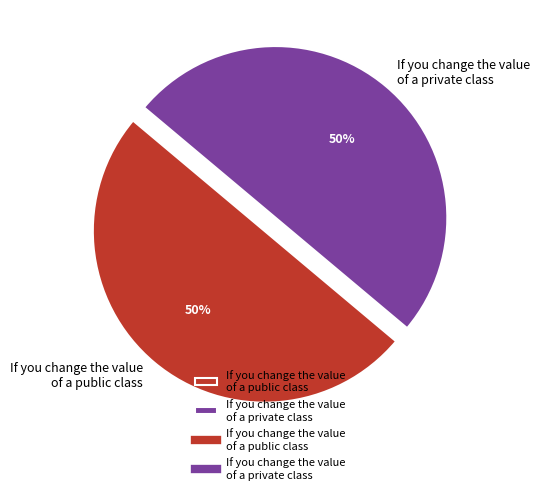

To the nearest percent, what is the average slice percentage?

50%